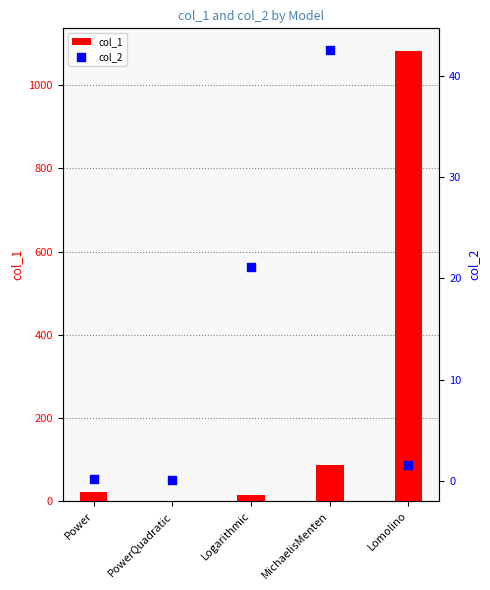

Which series has the largest total across all categories?

col_1